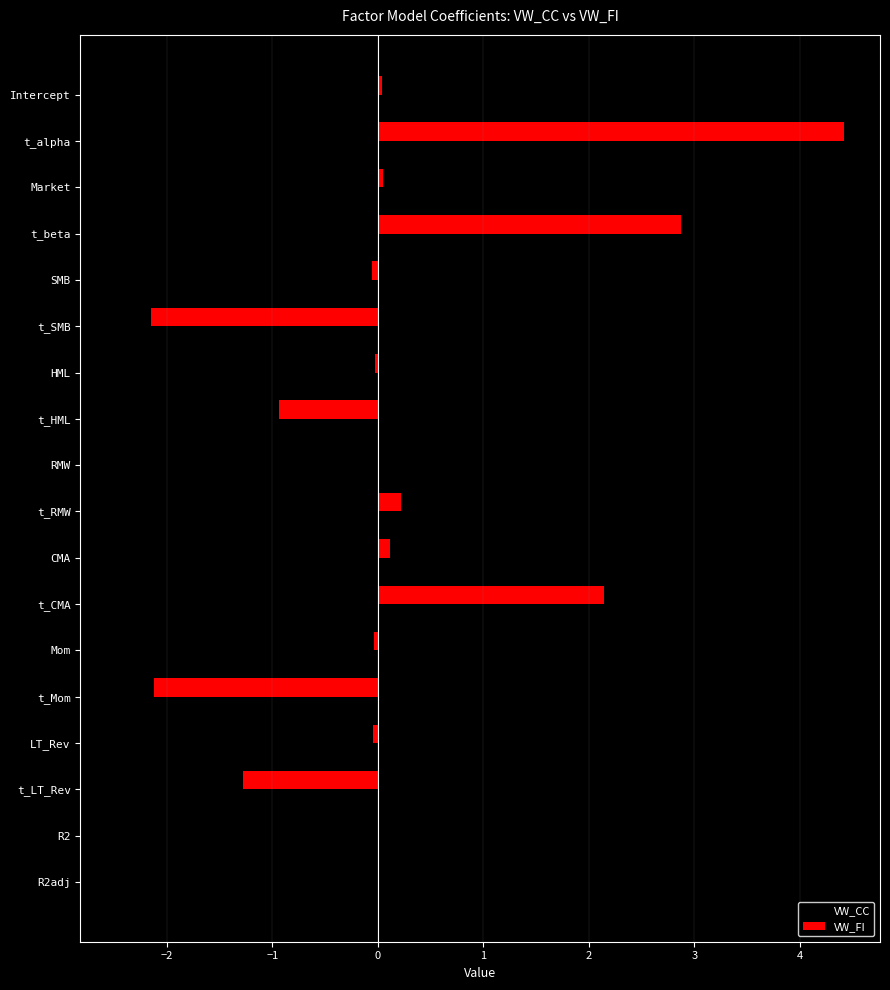

At which category does the chart reach its peak across all series?

t_alpha